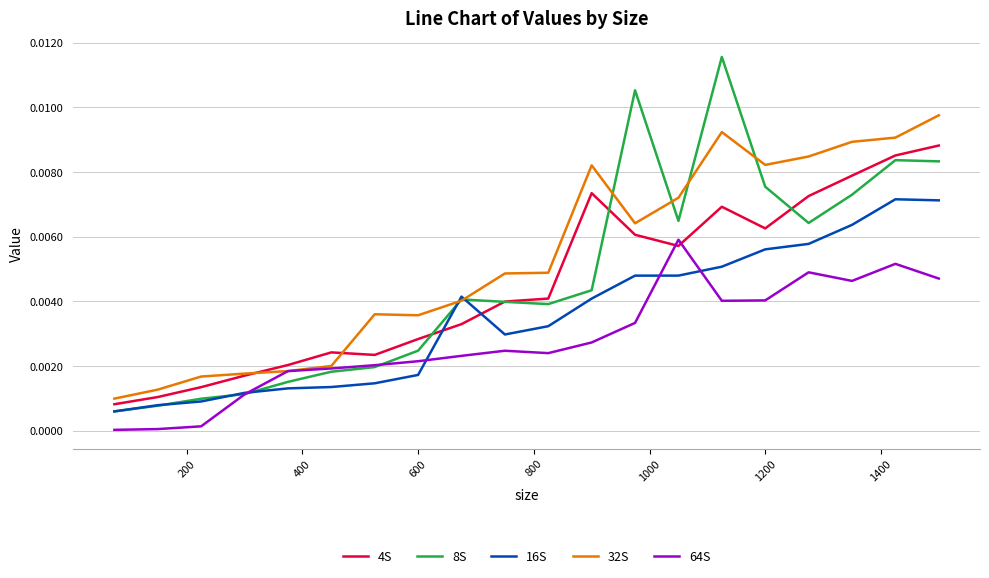

Rank the series by their maximum value, from lowest to highest.

64S, 16S, 4S, 32S, 8S